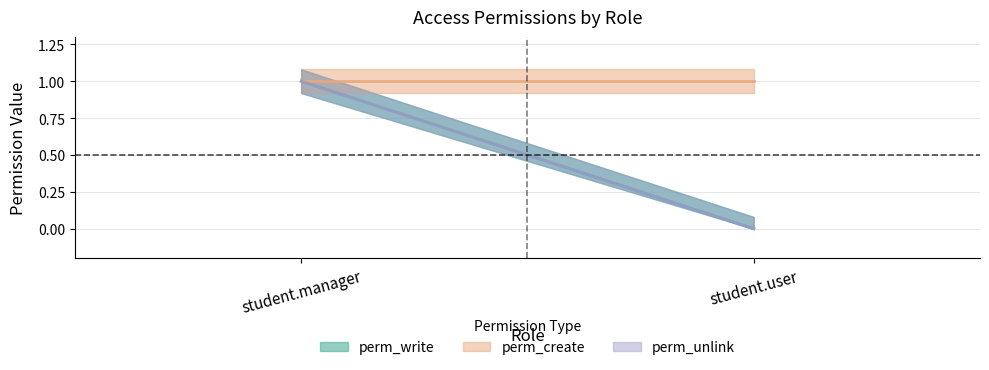

What position from the left is student.manager?

1